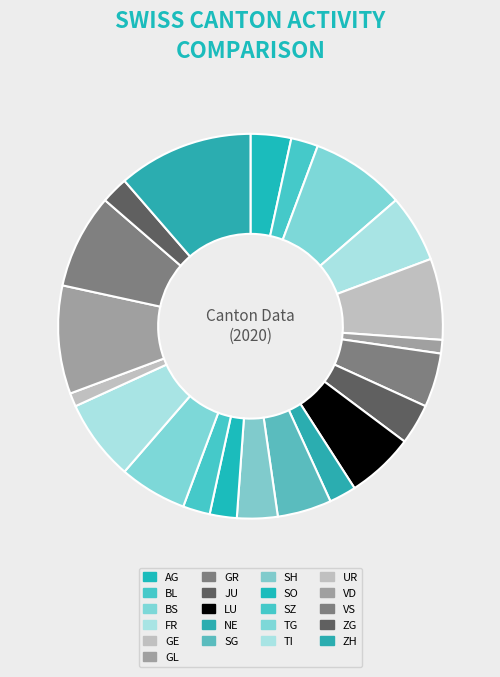

Which slice is the largest?

ZH